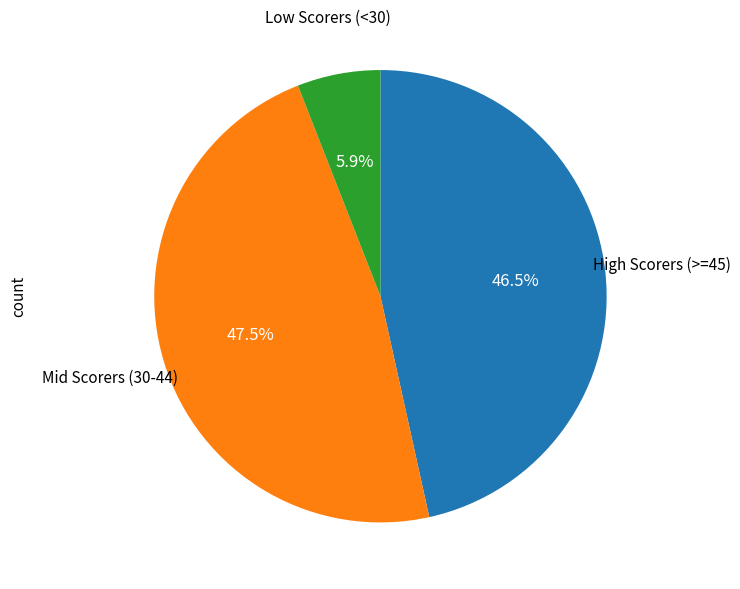

To the nearest percent, what is the average slice percentage?

33%